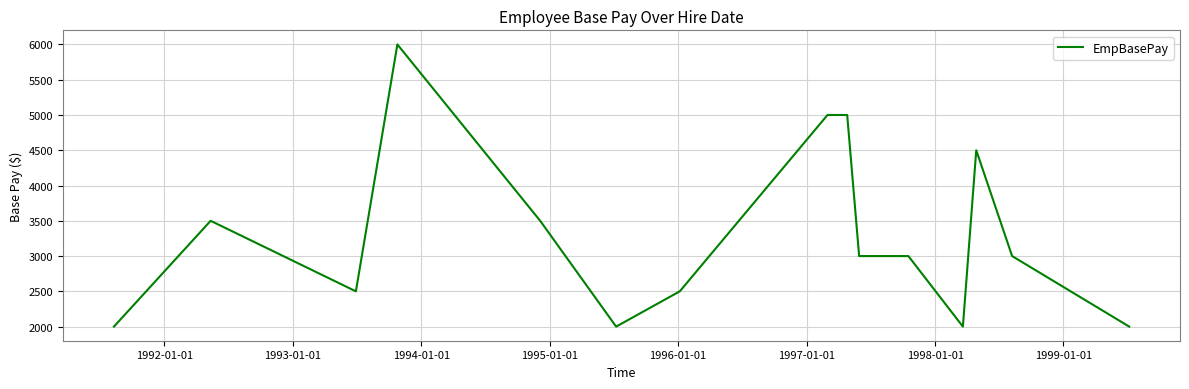

What is the difference between the maximum and minimum values?

4000